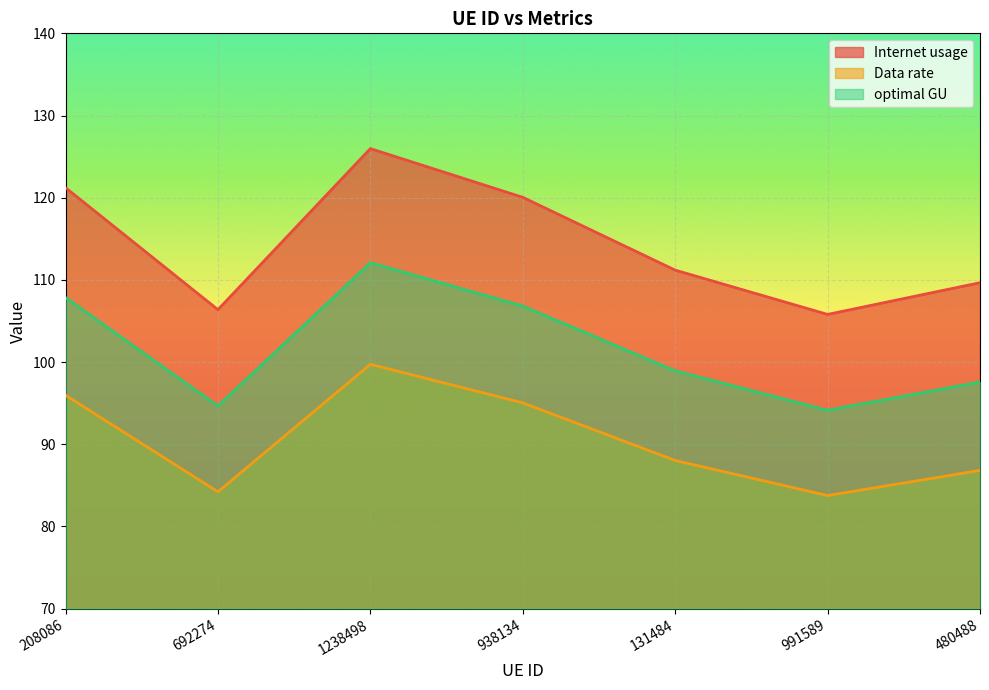

How many values in the Data rate series exceed 88?

4